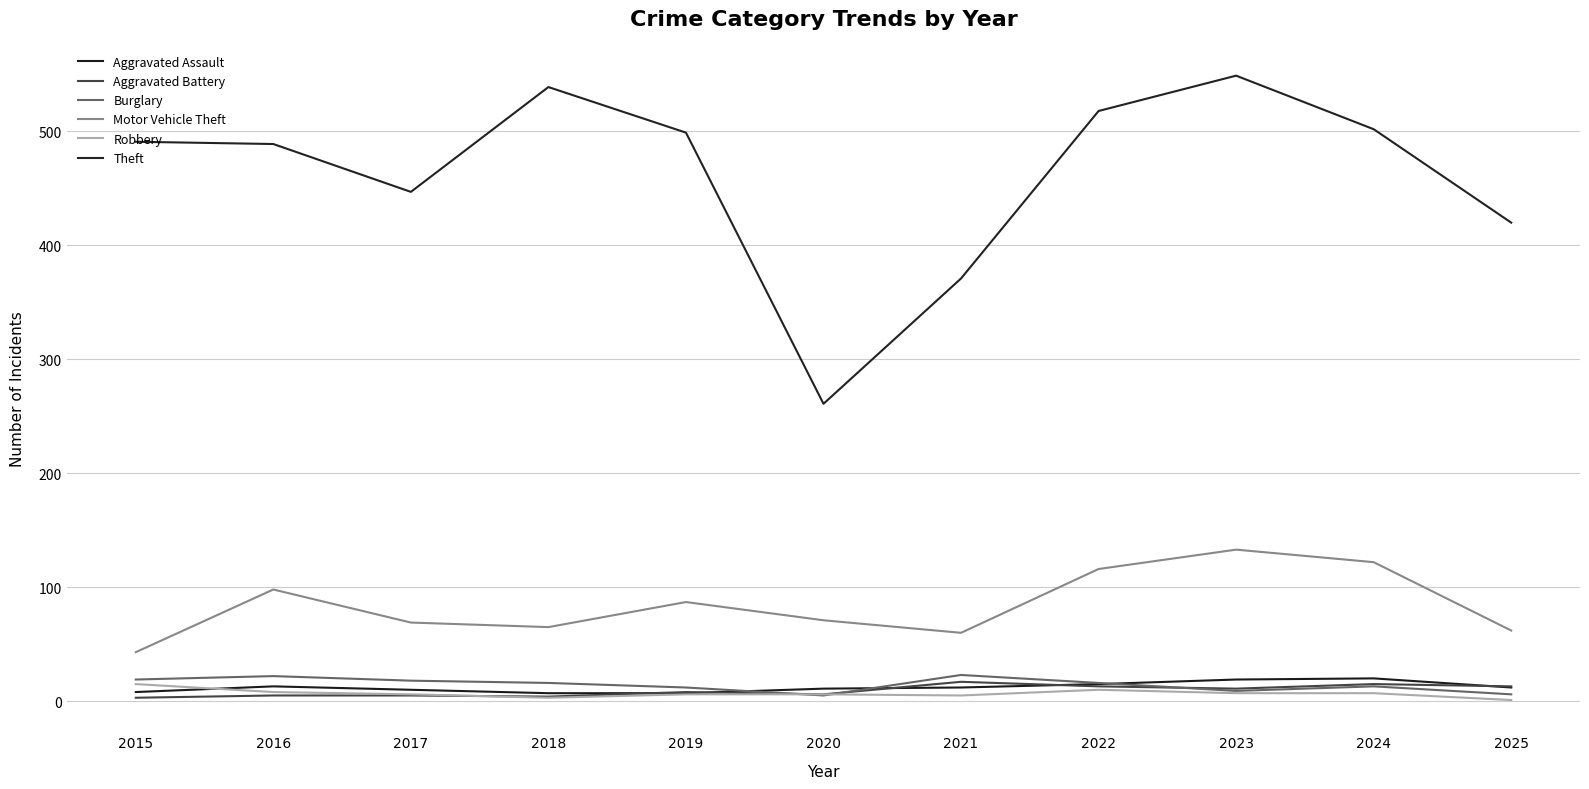

Does the chart have visible grid lines?

Yes